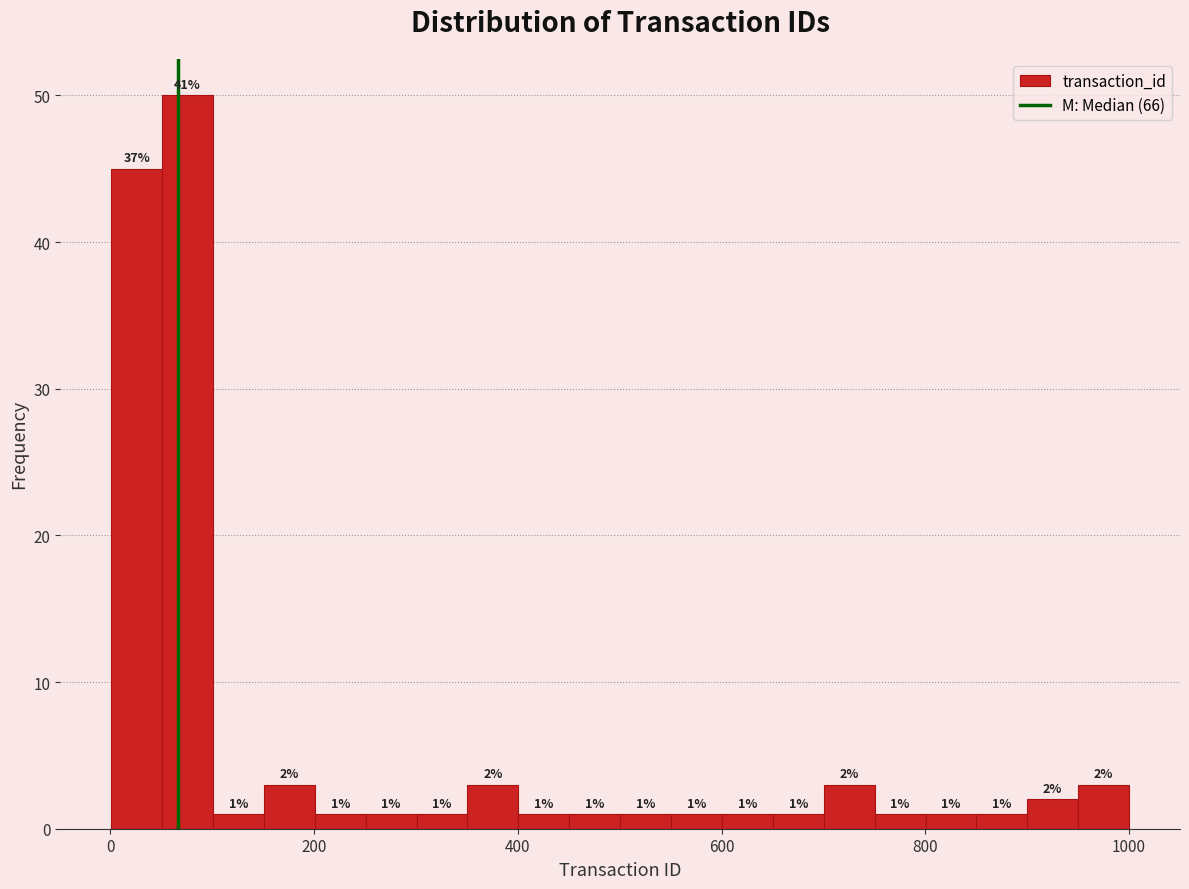

Read against the x-axis, roughly where is the centre of the tallest bar?

80